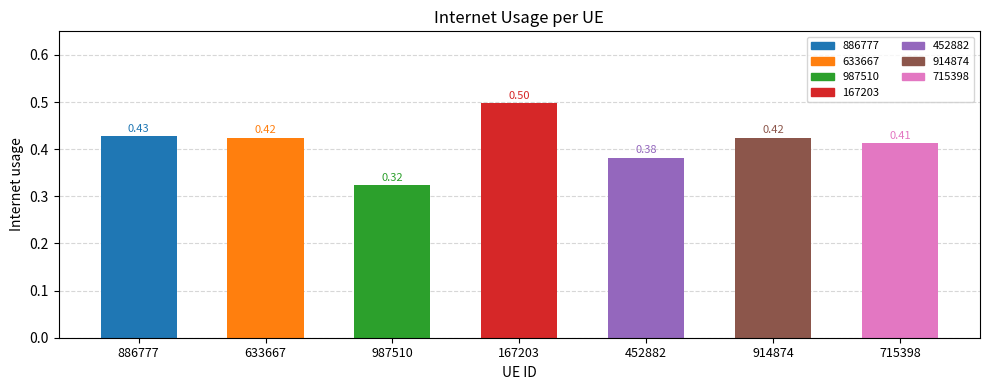

What is the difference between the values at 987510 and 452882?

0.1